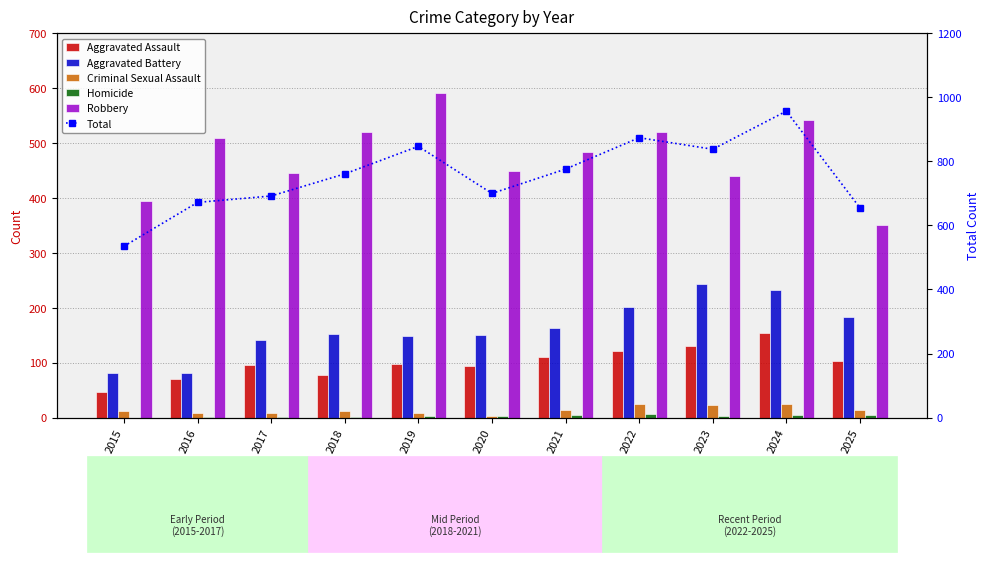

Rank the categories by Aggravated Assault value from lowest to highest.

2015, 2016, 2018, 2020, 2017, 2019, 2025, 2021, 2022, 2023, 2024